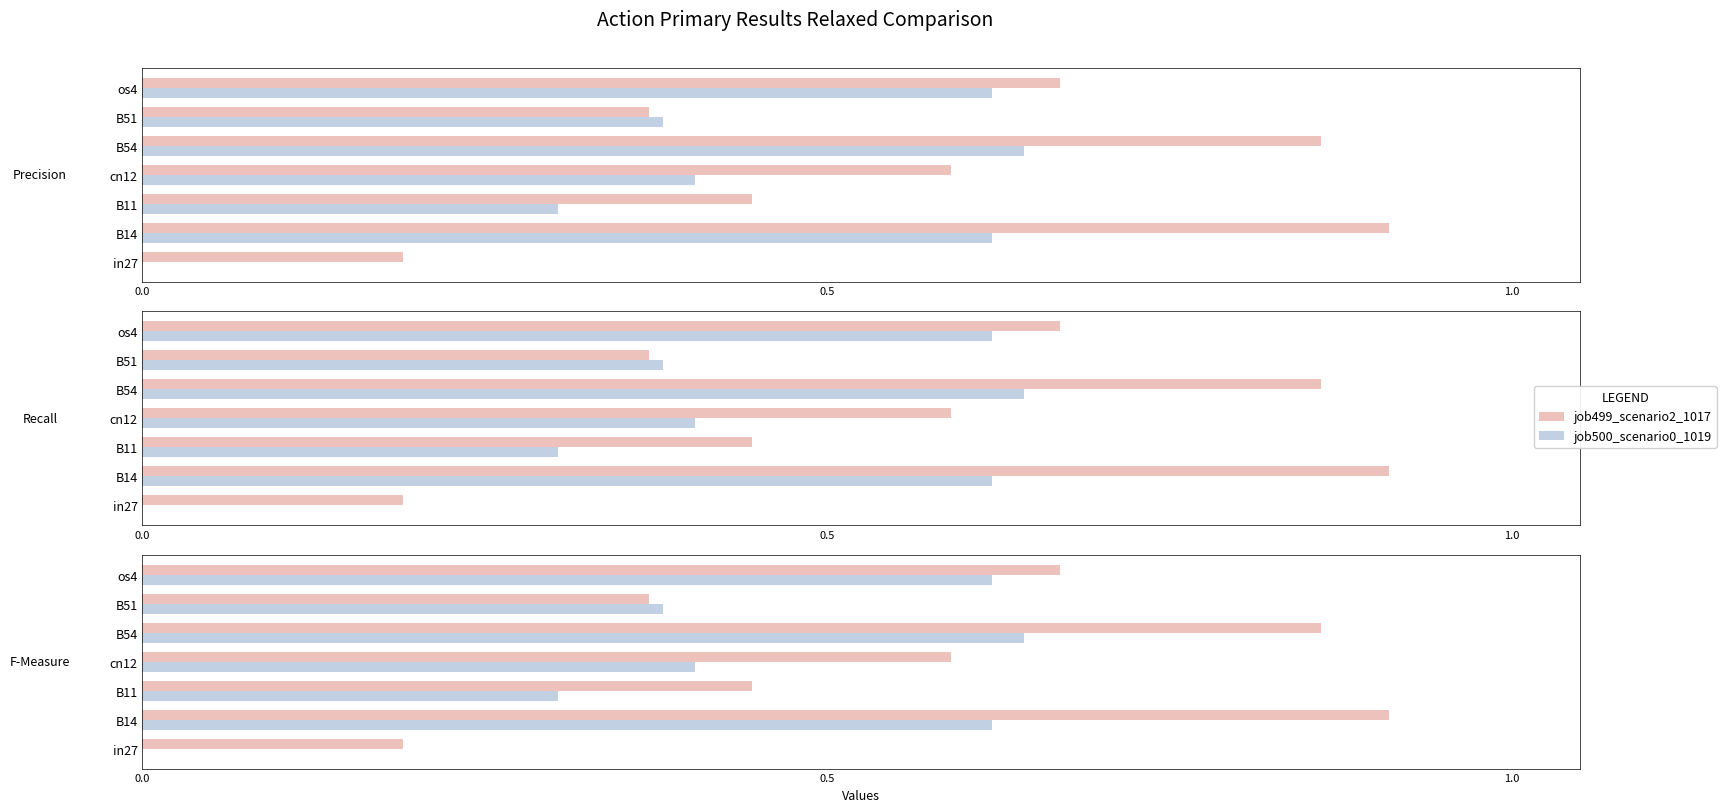

Does the chart contain any negative values?

No